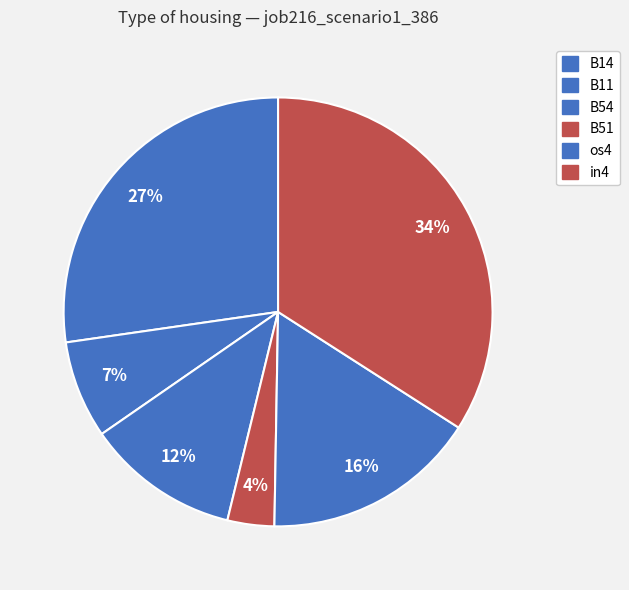

How many segments does this pie chart have?

6